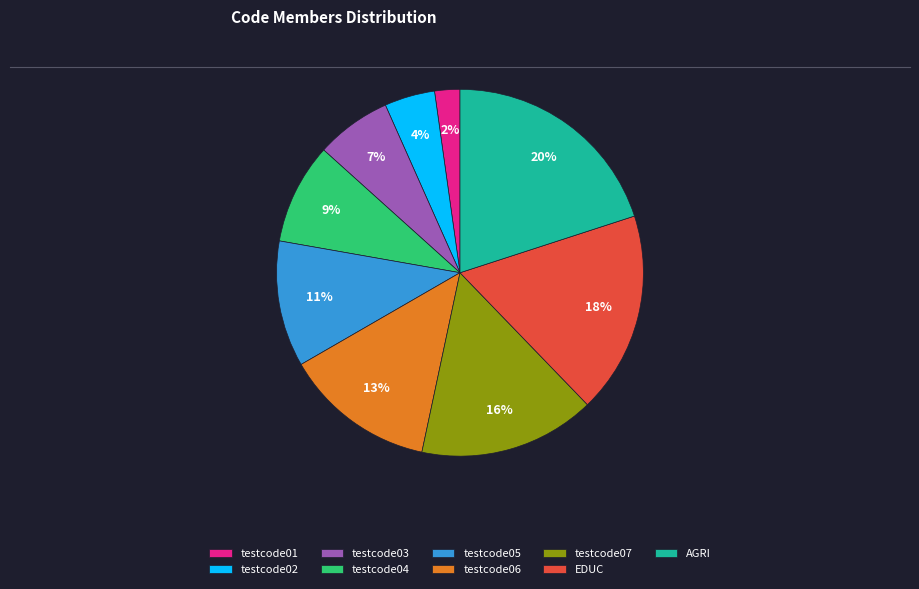

What is the ratio of the value at testcode05 to the value at testcode06?

0.8